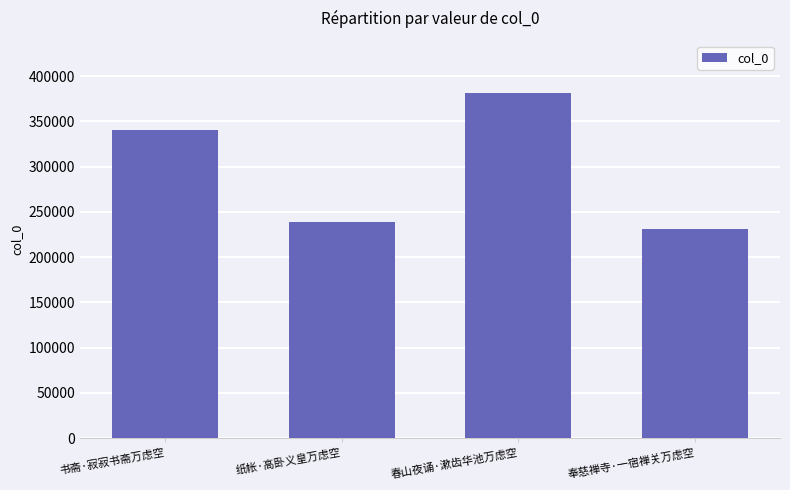

The chart shows a value of 521126 at 书斋·寂寂书斋万虑空. True or false?

False